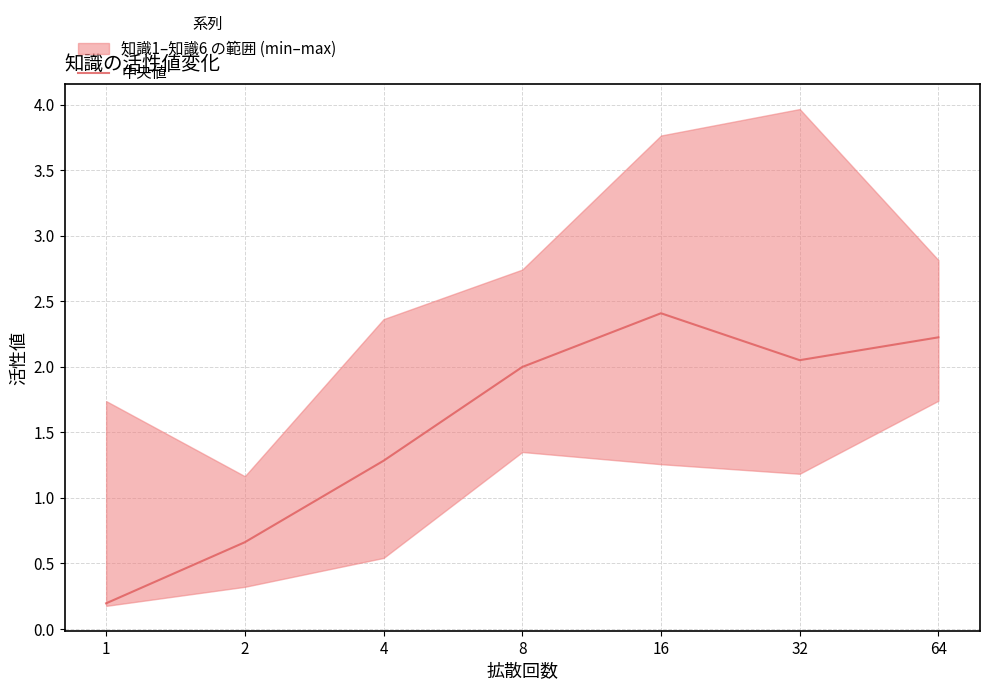

Rank the categories by value from highest to lowest.

16, 64, 32, 8, 4, 2, 1